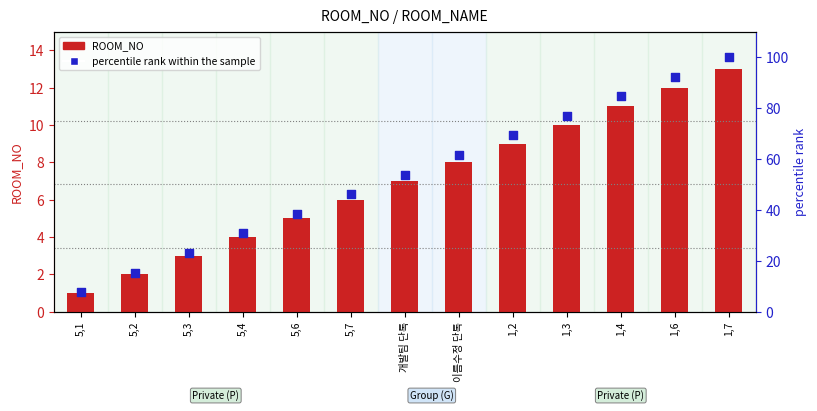

Which series has the largest total across all categories?

percentile rank within the sample